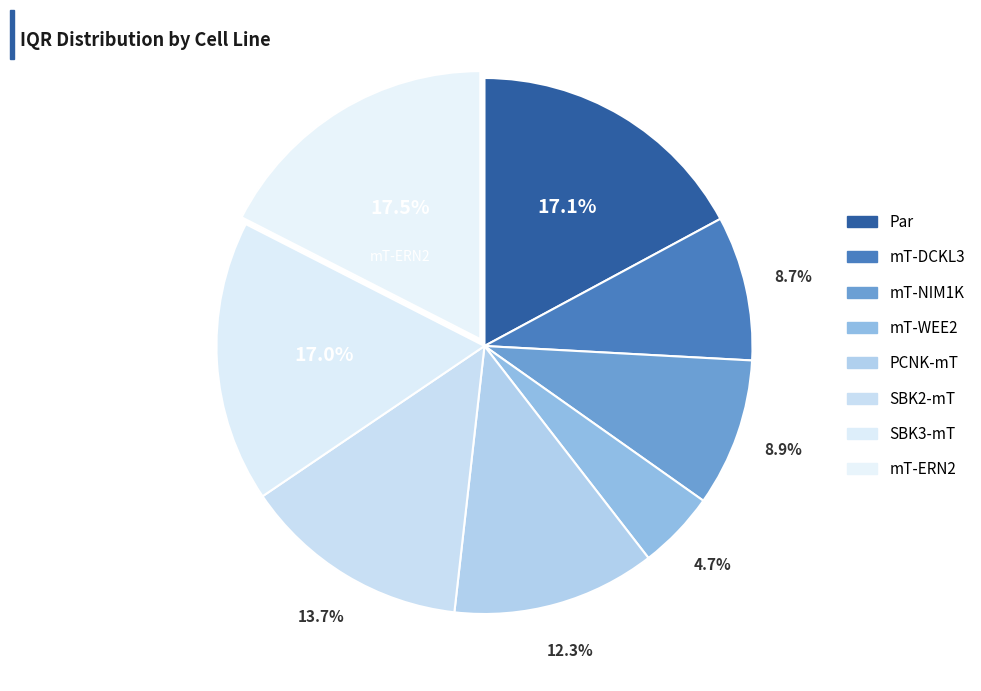

What percentage do mT-WEE2 and mT-NIM1K together represent?

13.7%